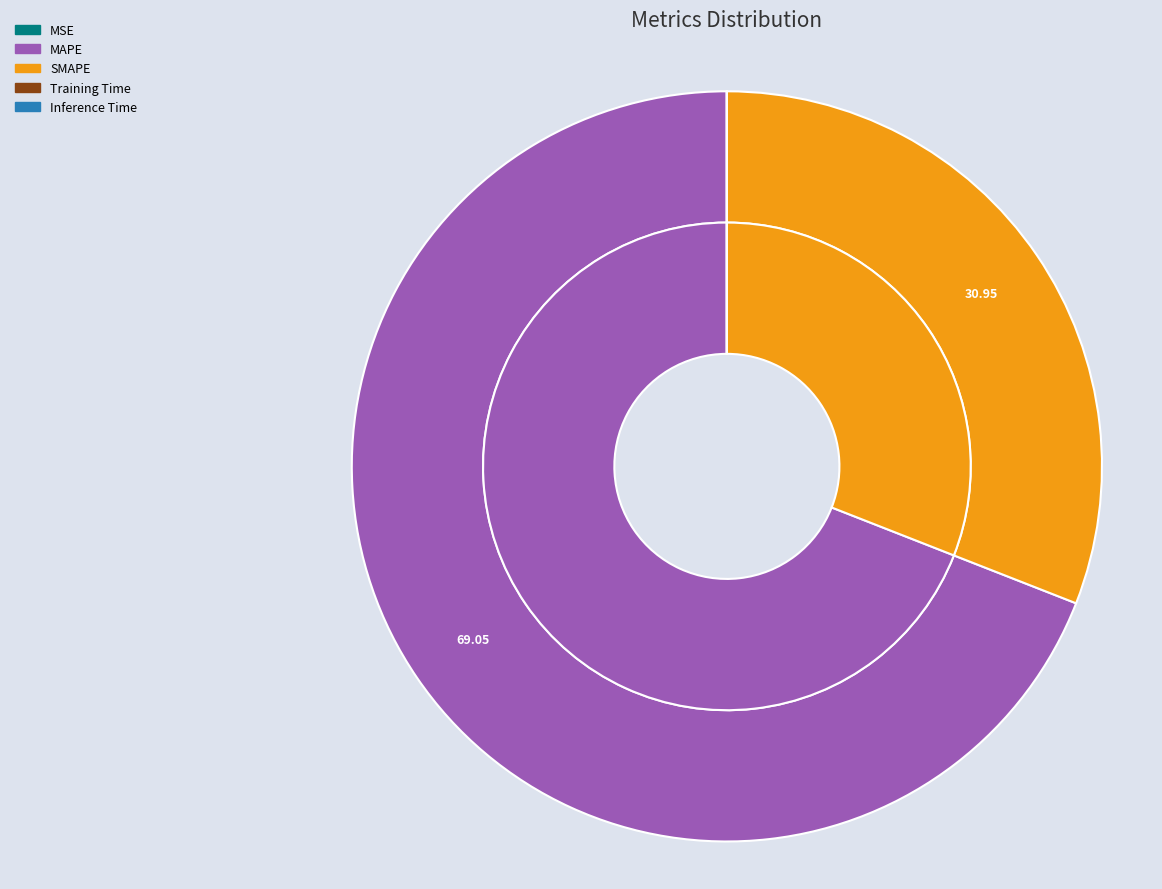

Between SMAPE and MSE, which is larger?

SMAPE